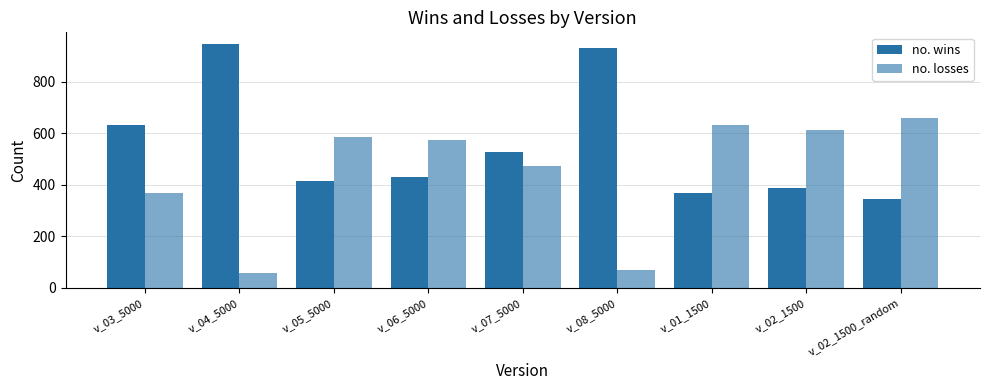

Which category has the highest value across all series?

v_04_5000